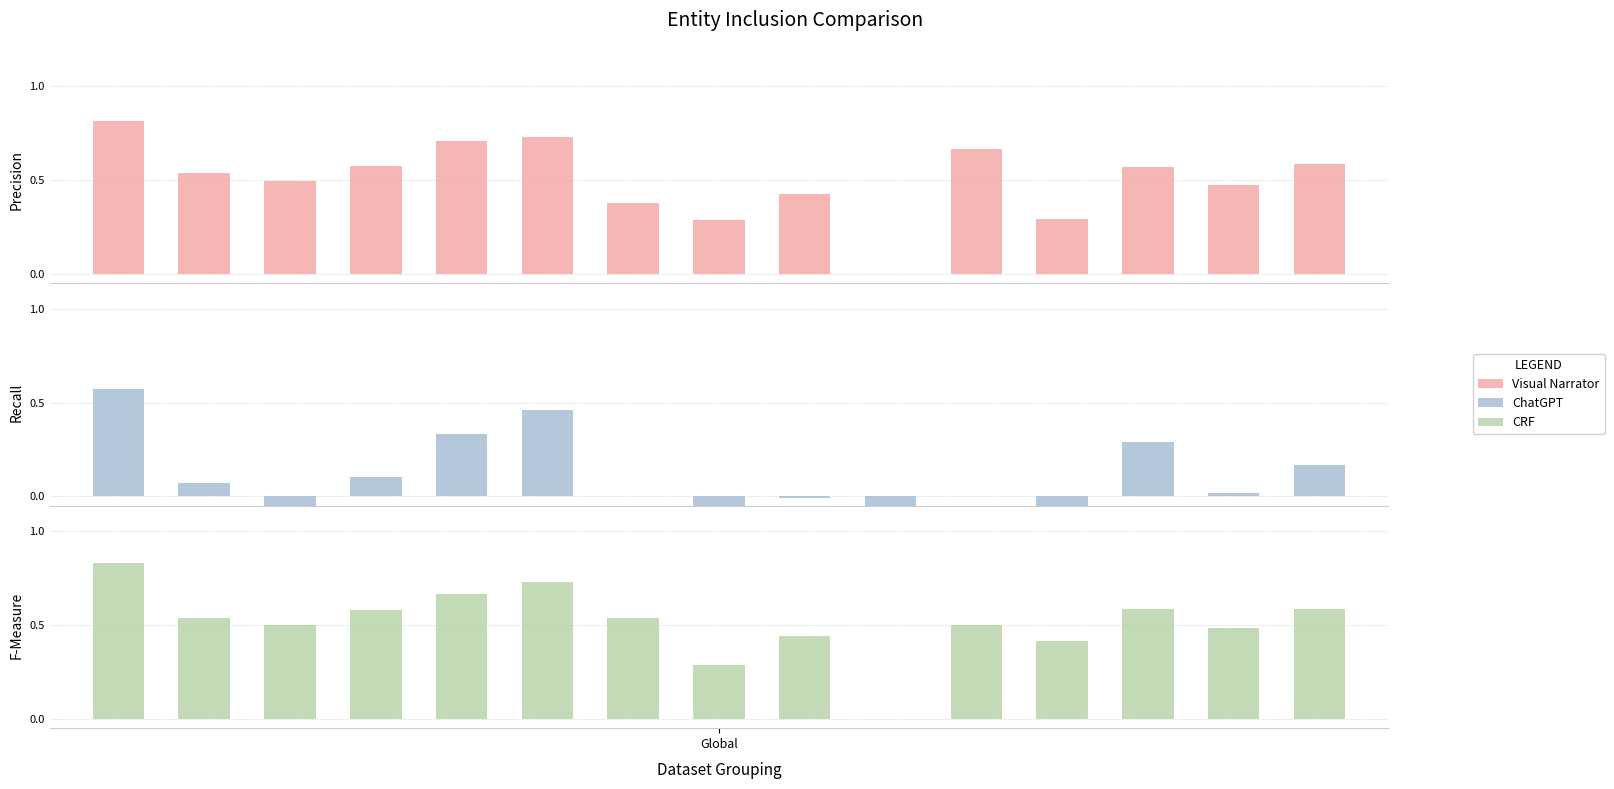

True or false: Kappa has a value of -0.5 at Global.

False